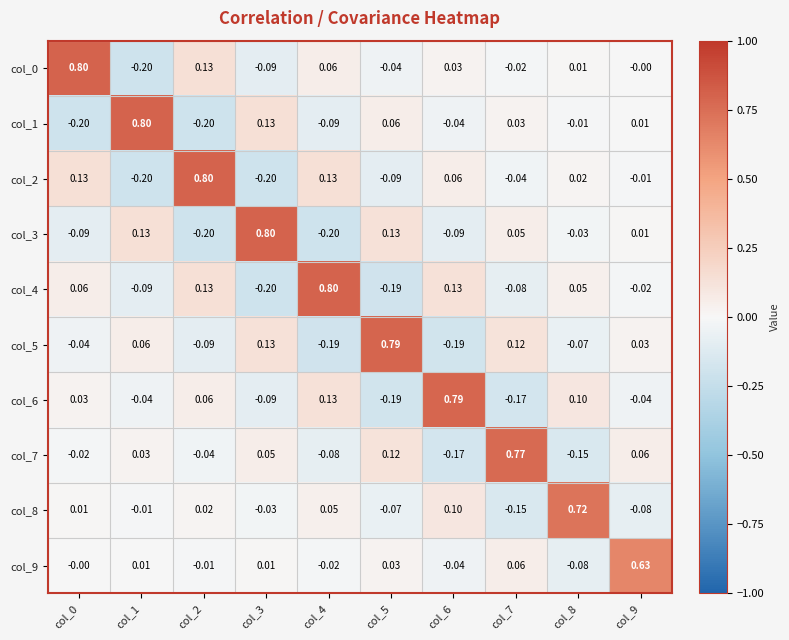

Is the value of col_6 at col_8 greater than the value of col_2 at col_3?

Yes